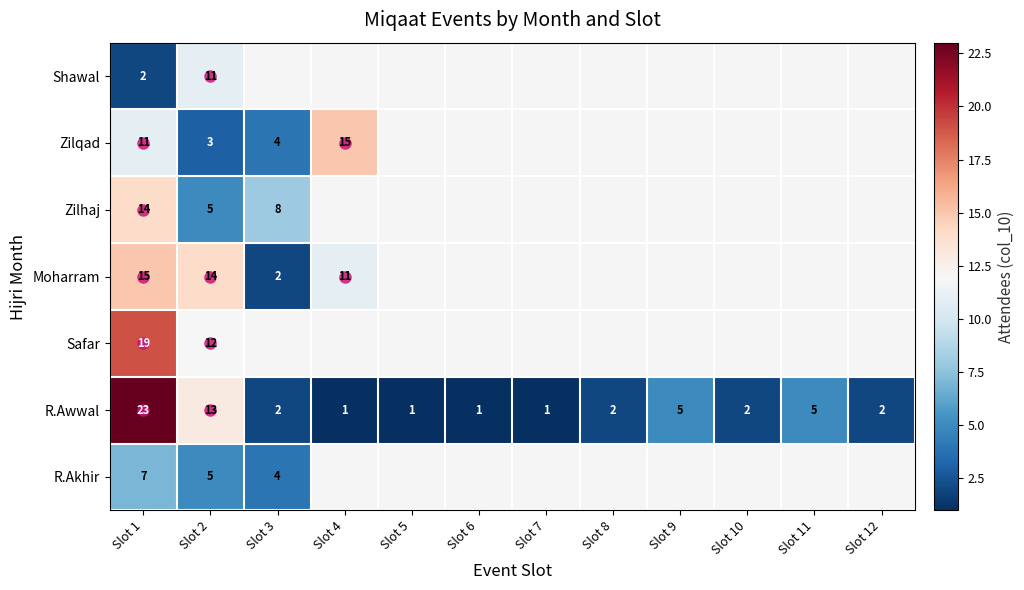

Is it true that R.Awwal equals 9 at Slot 11?

False